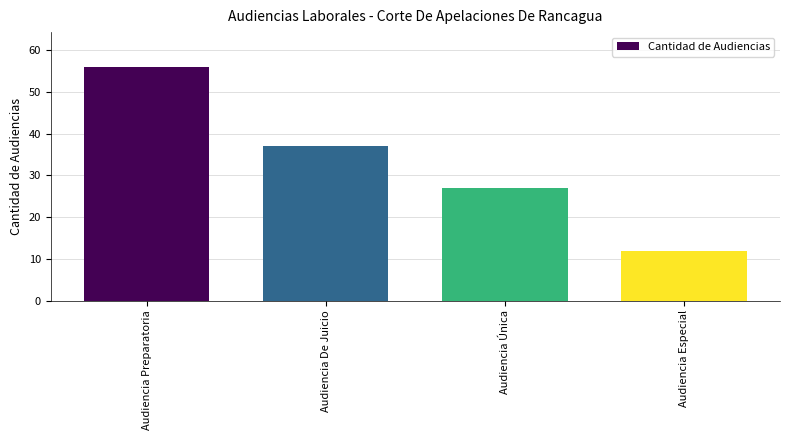

What is the sum of all values?

132